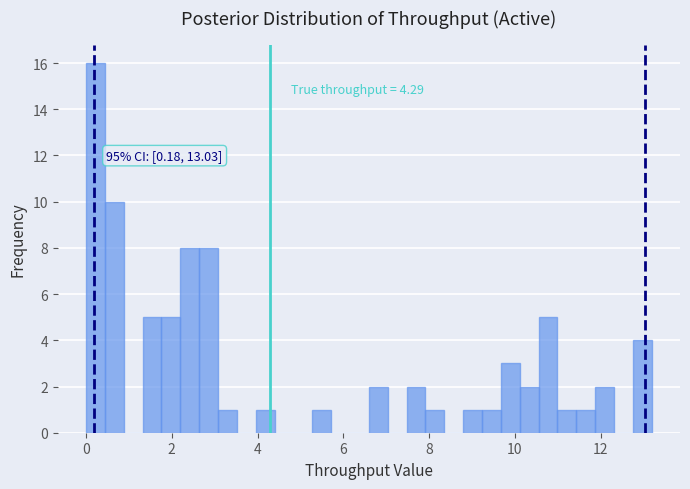

Read against the x-axis, roughly where is the centre of the tallest bar?

0.2